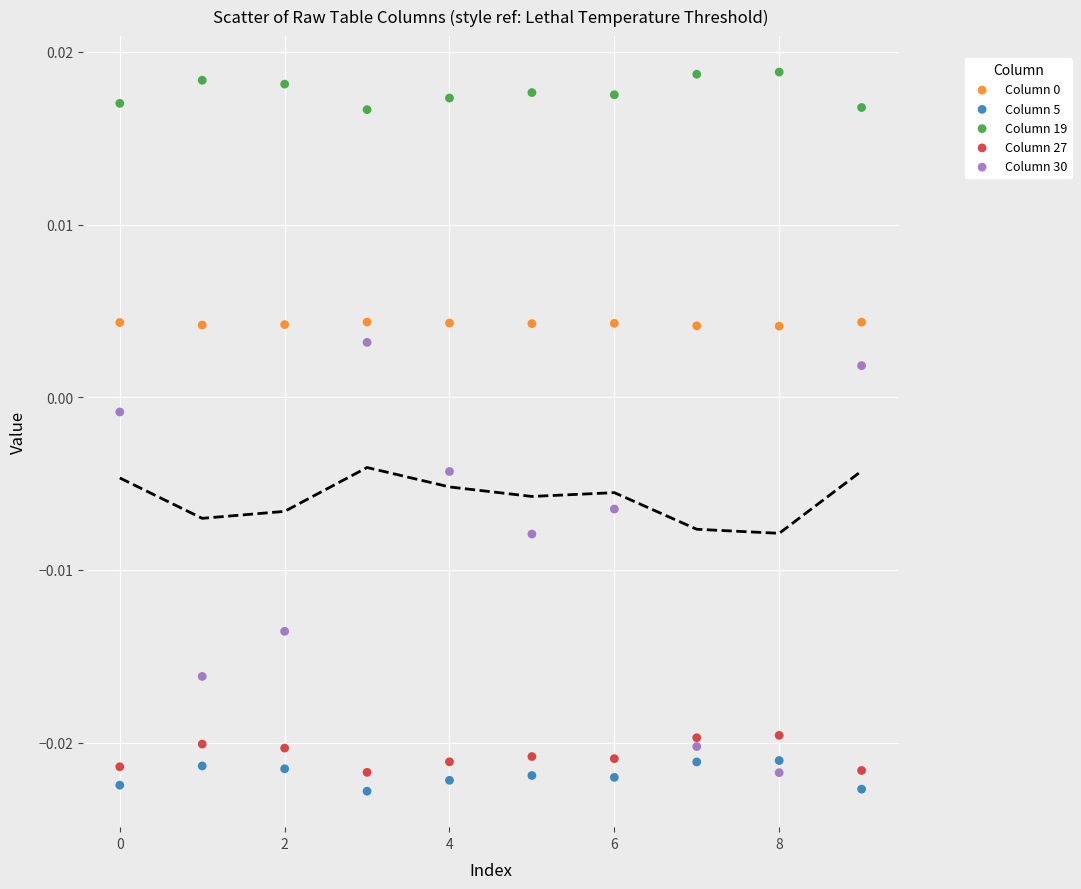

Which series has the largest Y range (max minus min)?

Column 30